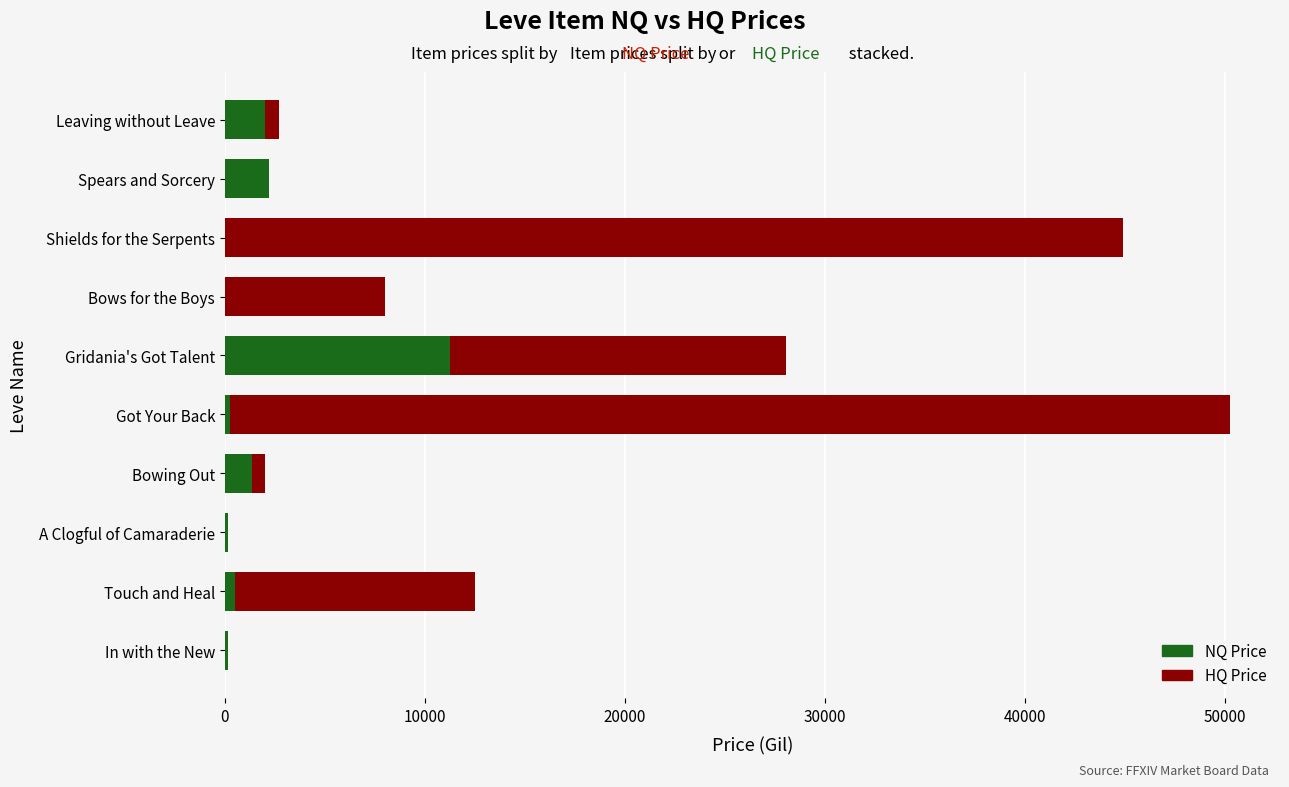

What is the maximum value for NQ Price?

11241.0